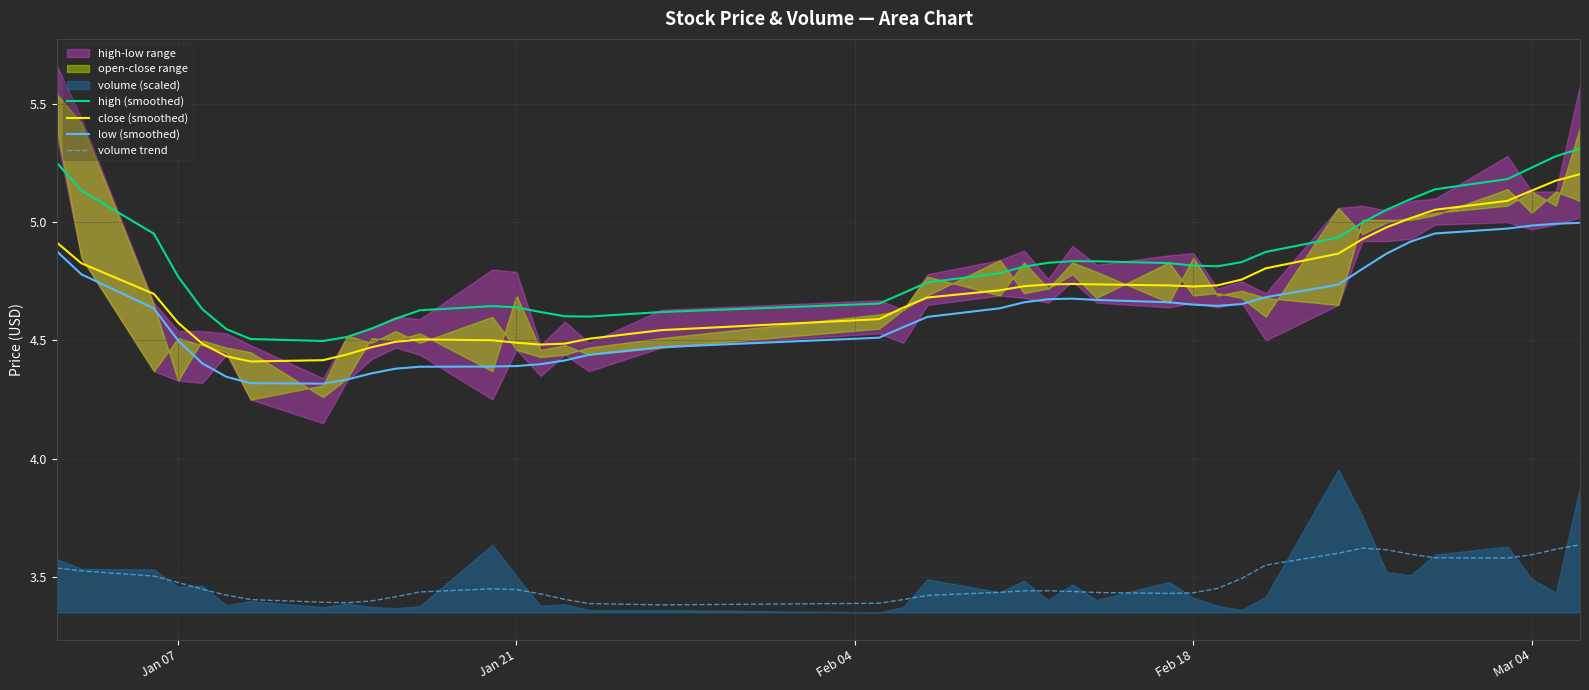

True or false: low (smoothed) and high (smoothed) intersect in this chart.

False